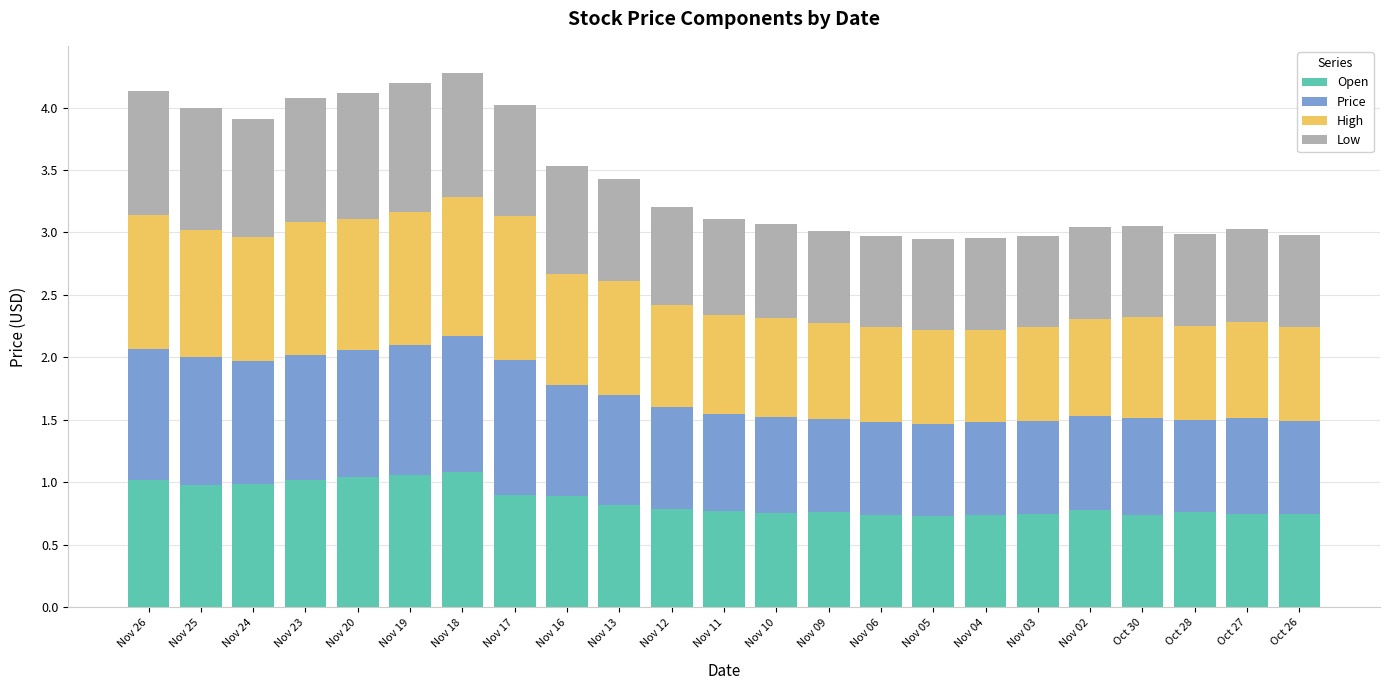

The Open series shows 0.3 at Nov 04. True or false?

False